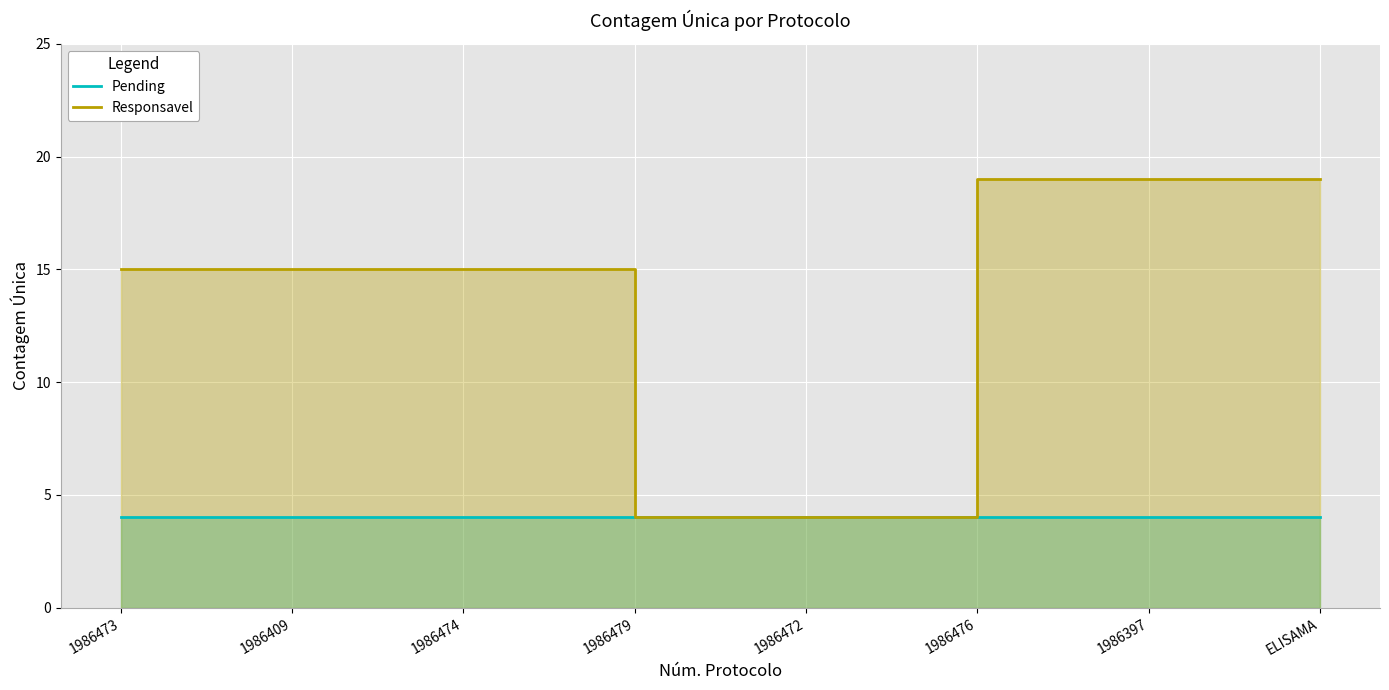

What is the lowest value of the Responsavel series?

4